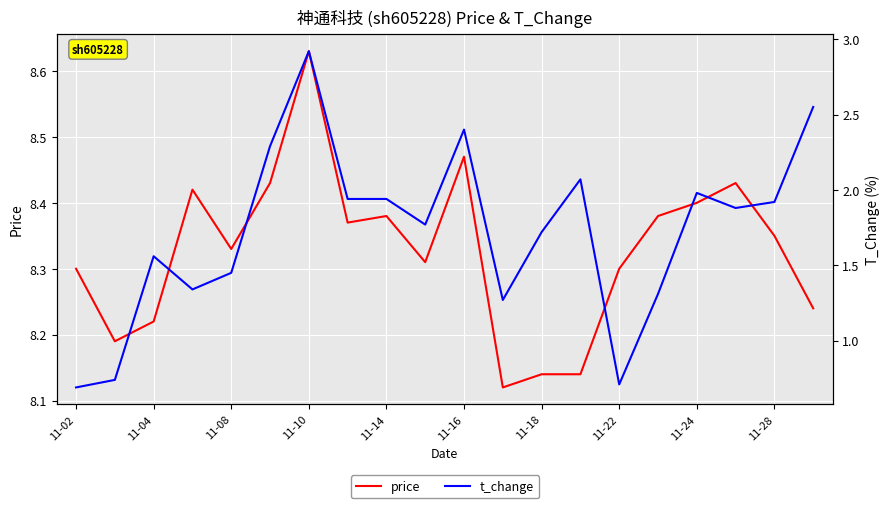

At 11-24, list the series in order from largest to smallest.

price, t_change